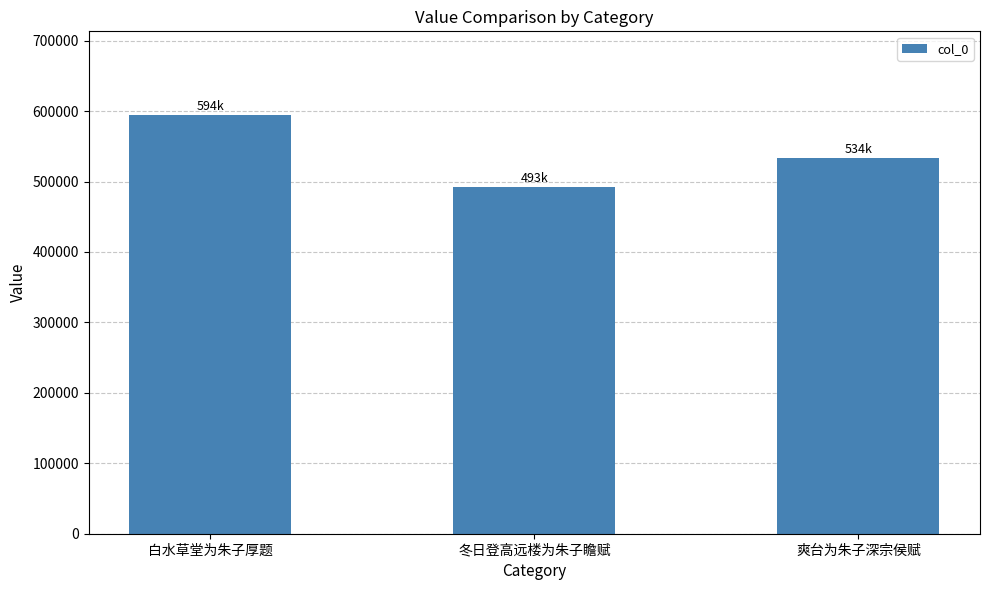

The chart shows a value of 99963 at 冬日登高远楼为朱子瞻赋. True or false?

False